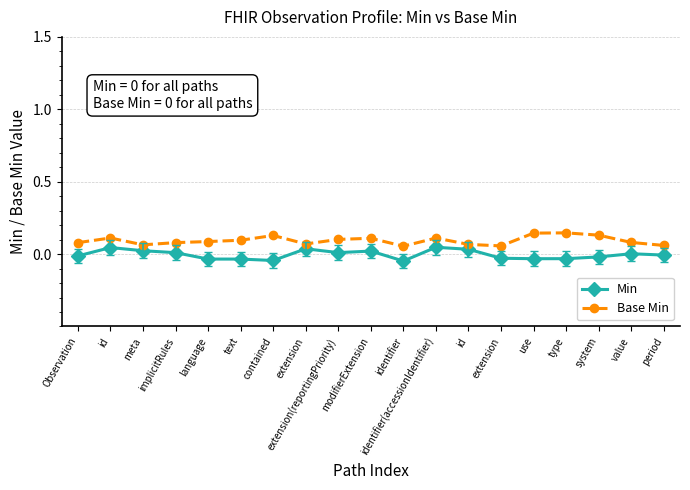

Is the value of Min at type greater than the value of Base Min at implicitRules?

No